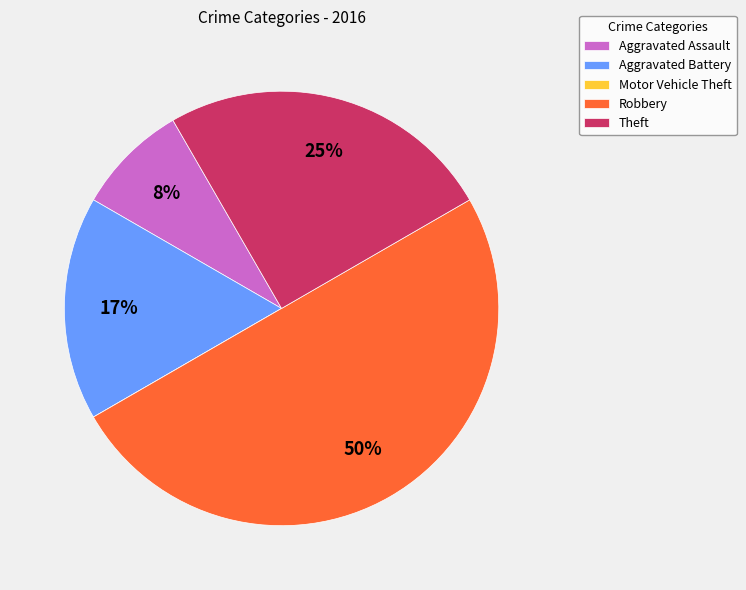

Do Aggravated Assault and Robbery together represent more than half of the pie?

Yes